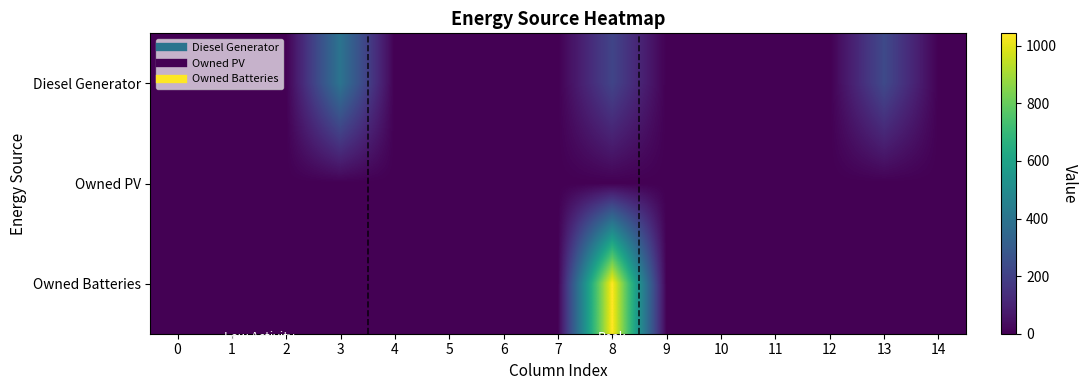

Reading left to right, list all the values displayed in this chart.

Diesel Generator: 0=0	1=0	2=0	3=400	4=0	5=0	6=0	7=0	8=213	9=0	10=0	11=0	12=0	13=231	14=1
Owned PV: 0=0	1=0	2=0	3=0	4=0	5=0	6=0	7=0	8=0	9=0	10=0	11=0	12=0	13=0	14=0
Owned Batteries: 0=0	1=0	2=0	3=0	4=0	5=0	6=0	7=0	8=1043	9=0	10=0	11=0	12=0	13=0	14=0